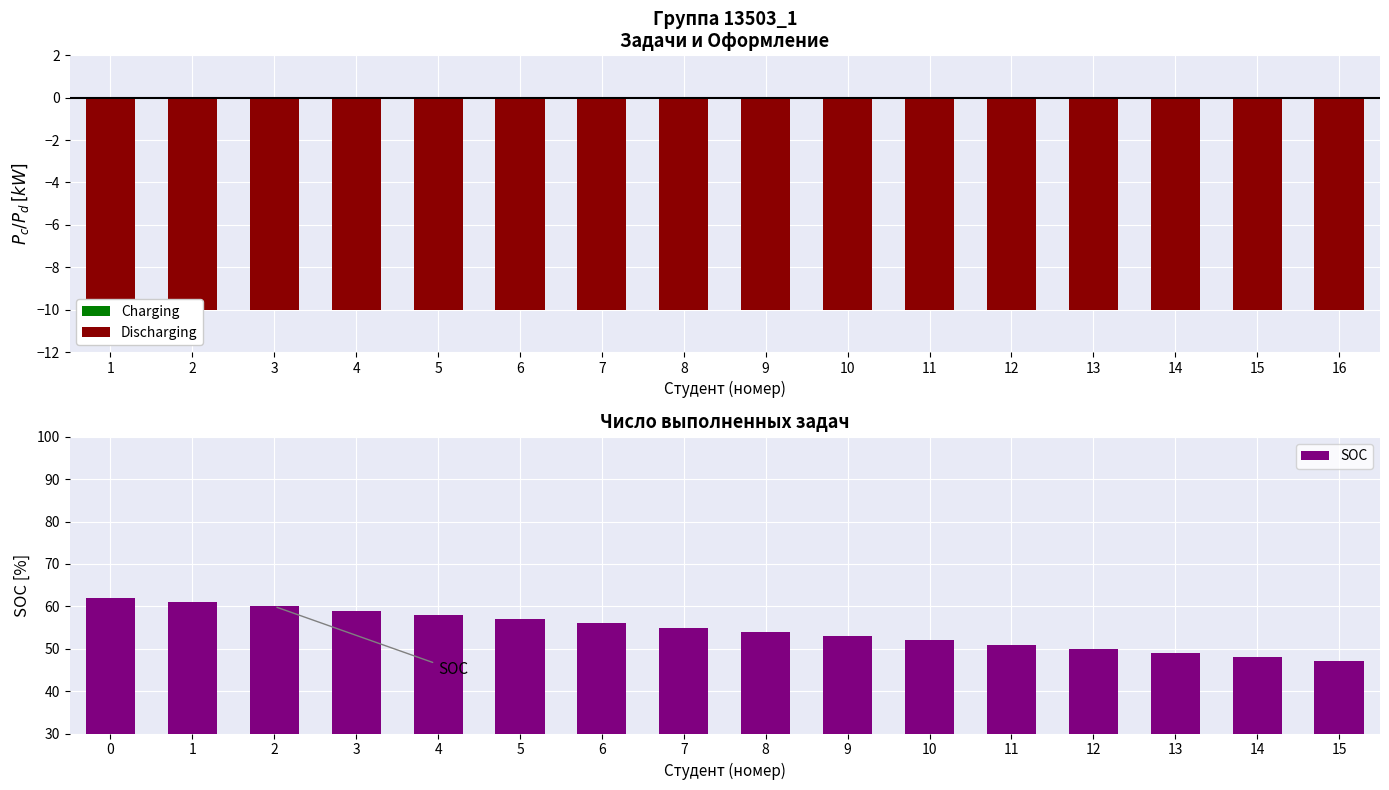

What is the sum of the SOC values at 7 and 9?

108